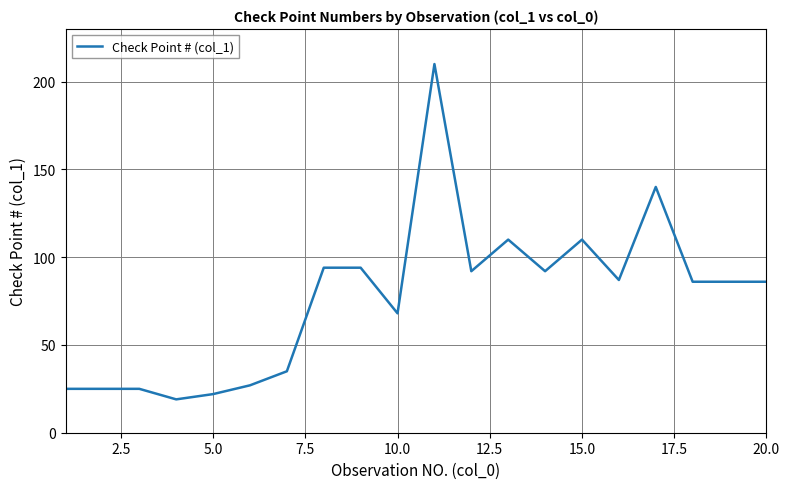

What is the difference between the maximum and minimum values?

191